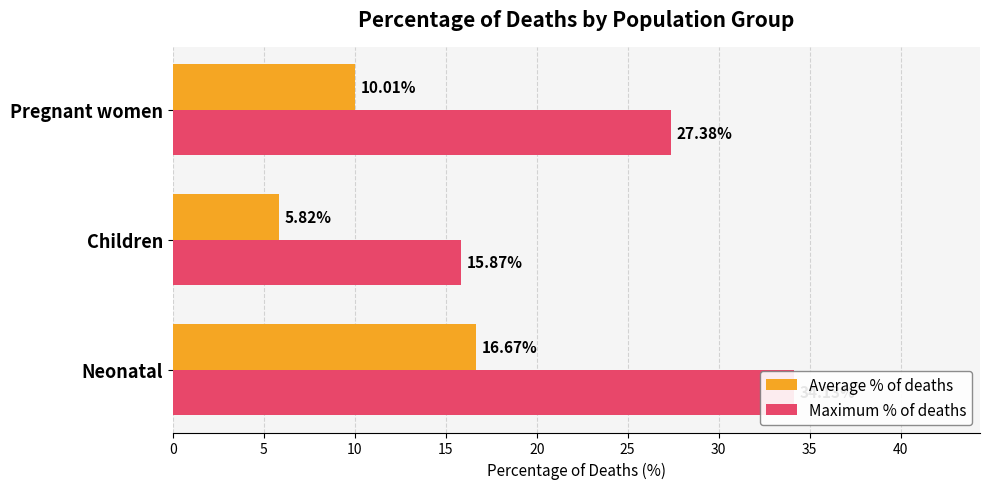

Which series changed the most between Neonatal and Children?

Maximum % of deaths